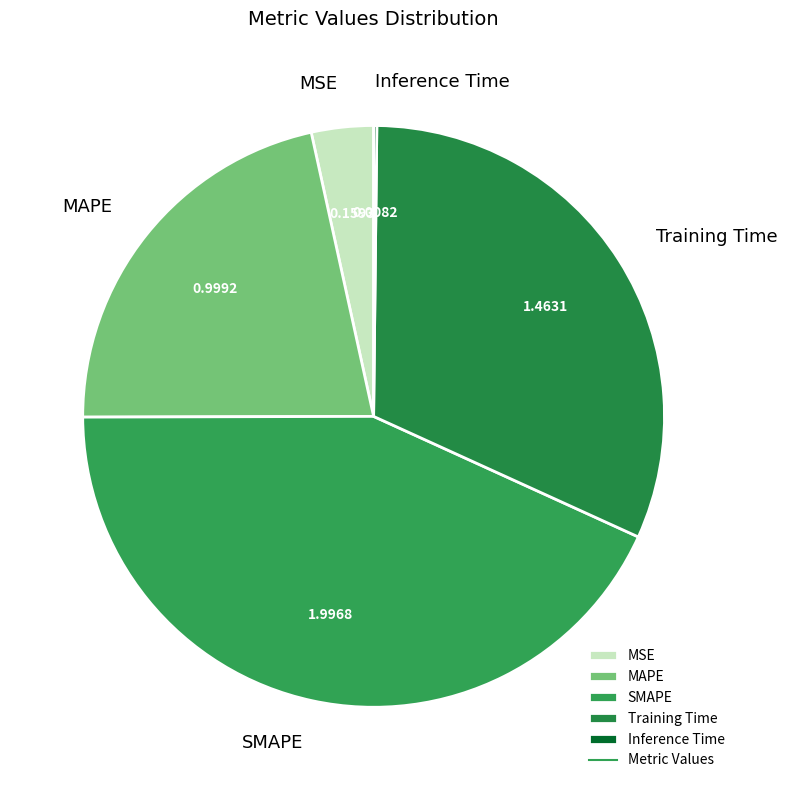

Is Training Time the majority of the pie?

No